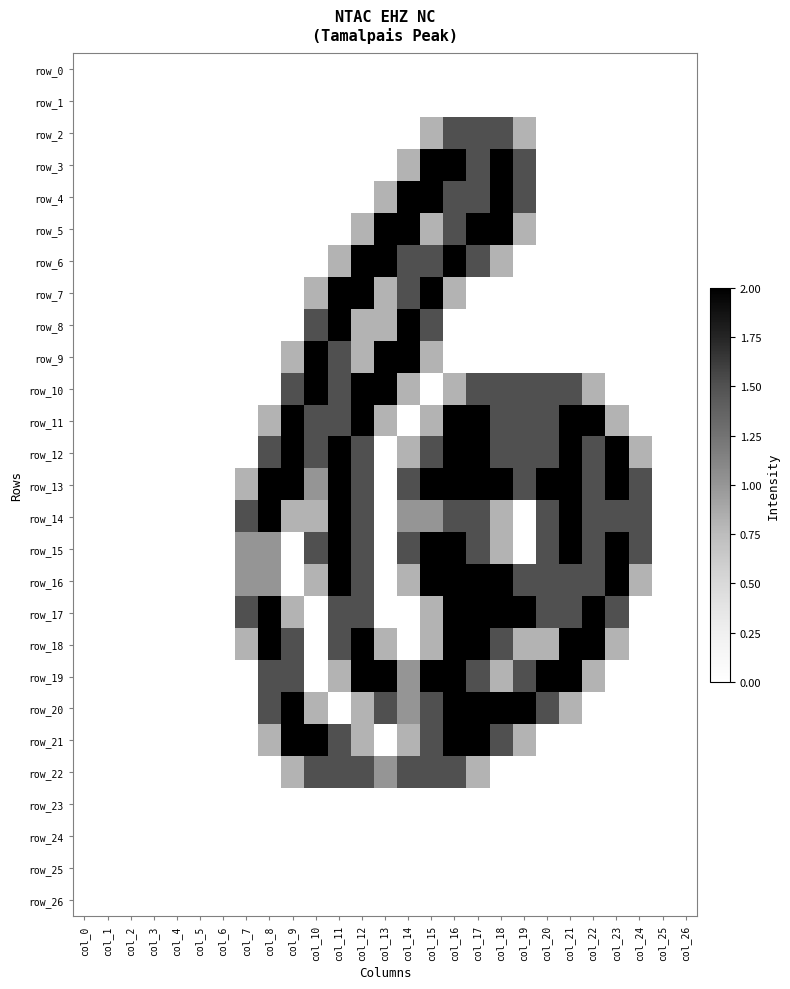

Reading left to right, list all the values displayed in this chart.

row_0: col_0=0.0	col_1=0.0	col_2=0.0	col_3=0.0	col_4=0.0	col_5=0.0	col_6=0.0	col_7=0.0	col_8=0.0	col_9=0.0	col_10=0.0	col_11=0.0	col_12=0.0	col_13=0.0	col_14=0.0	col_15=0.0	col_16=0.0	col_17=0.0	col_18=0.0	col_19=0.0	col_20=0.0	col_21=0.0	col_22=0.0	col_23=0.0	col_24=0.0	col_25=0.0	col_26=0.0
row_1: col_0=0.0	col_1=0.0	col_2=0.0	col_3=0.0	col_4=0.0	col_5=0.0	col_6=0.0	col_7=0.0	col_8=0.0	col_9=0.0	col_10=0.0	col_11=0.0	col_12=0.0	col_13=0.0	col_14=0.0	col_15=0.0	col_16=0.0	col_17=0.0	col_18=0.0	col_19=0.0	col_20=0.0	col_21=0.0	col_22=0.0	col_23=0.0	col_24=0.0	col_25=0.0	col_26=0.0
row_2: col_0=0.0	col_1=0.0	col_2=0.0	col_3=0.0	col_4=0.0	col_5=0.0	col_6=0.0	col_7=0.0	col_8=0.0	col_9=0.0	col_10=0.0	col_11=0.0	col_12=0.0	col_13=0.0	col_14=0.0	col_15=0.8	col_16=1.5	col_17=1.5	col_18=1.5	col_19=0.8	col_20=0.0	col_21=0.0	col_22=0.0	col_23=0.0	col_24=0.0	col_25=0.0	col_26=0.0
row_3: col_0=0.0	col_1=0.0	col_2=0.0	col_3=0.0	col_4=0.0	col_5=0.0	col_6=0.0	col_7=0.0	col_8=0.0	col_9=0.0	col_10=0.0	col_11=0.0	col_12=0.0	col_13=0.0	col_14=0.8	col_15=2.0	col_16=2.0	col_17=1.5	col_18=2.0	col_19=1.5	col_20=0.0	col_21=0.0	col_22=0.0	col_23=0.0	col_24=0.0	col_25=0.0	col_26=0.0
row_4: col_0=0.0	col_1=0.0	col_2=0.0	col_3=0.0	col_4=0.0	col_5=0.0	col_6=0.0	col_7=0.0	col_8=0.0	col_9=0.0	col_10=0.0	col_11=0.0	col_12=0.0	col_13=0.8	col_14=2.0	col_15=2.0	col_16=1.5	col_17=1.5	col_18=2.0	col_19=1.5	col_20=0.0	col_21=0.0	col_22=0.0	col_23=0.0	col_24=0.0	col_25=0.0	col_26=0.0
row_5: col_0=0.0	col_1=0.0	col_2=0.0	col_3=0.0	col_4=0.0	col_5=0.0	col_6=0.0	col_7=0.0	col_8=0.0	col_9=0.0	col_10=0.0	col_11=0.0	col_12=0.8	col_13=2.0	col_14=2.0	col_15=0.8	col_16=1.5	col_17=2.0	col_18=2.0	col_19=0.8	col_20=0.0	col_21=0.0	col_22=0.0	col_23=0.0	col_24=0.0	col_25=0.0	col_26=0.0
row_6: col_0=0.0	col_1=0.0	col_2=0.0	col_3=0.0	col_4=0.0	col_5=0.0	col_6=0.0	col_7=0.0	col_8=0.0	col_9=0.0	col_10=0.0	col_11=0.8	col_12=2.0	col_13=2.0	col_14=1.5	col_15=1.5	col_16=2.0	col_17=1.5	col_18=0.8	col_19=0.0	col_20=0.0	col_21=0.0	col_22=0.0	col_23=0.0	col_24=0.0	col_25=0.0	col_26=0.0
row_7: col_0=0.0	col_1=0.0	col_2=0.0	col_3=0.0	col_4=0.0	col_5=0.0	col_6=0.0	col_7=0.0	col_8=0.0	col_9=0.0	col_10=0.8	col_11=2.0	col_12=2.0	col_13=0.8	col_14=1.5	col_15=2.0	col_16=0.8	col_17=0.0	col_18=0.0	col_19=0.0	col_20=0.0	col_21=0.0	col_22=0.0	col_23=0.0	col_24=0.0	col_25=0.0	col_26=0.0
row_8: col_0=0.0	col_1=0.0	col_2=0.0	col_3=0.0	col_4=0.0	col_5=0.0	col_6=0.0	col_7=0.0	col_8=0.0	col_9=0.0	col_10=1.5	col_11=2.0	col_12=0.8	col_13=0.8	col_14=2.0	col_15=1.5	col_16=0.0	col_17=0.0	col_18=0.0	col_19=0.0	col_20=0.0	col_21=0.0	col_22=0.0	col_23=0.0	col_24=0.0	col_25=0.0	col_26=0.0
row_9: col_0=0.0	col_1=0.0	col_2=0.0	col_3=0.0	col_4=0.0	col_5=0.0	col_6=0.0	col_7=0.0	col_8=0.0	col_9=0.8	col_10=2.0	col_11=1.5	col_12=0.8	col_13=2.0	col_14=2.0	col_15=0.8	col_16=0.0	col_17=0.0	col_18=0.0	col_19=0.0	col_20=0.0	col_21=0.0	col_22=0.0	col_23=0.0	col_24=0.0	col_25=0.0	col_26=0.0
row_10: col_0=0.0	col_1=0.0	col_2=0.0	col_3=0.0	col_4=0.0	col_5=0.0	col_6=0.0	col_7=0.0	col_8=0.0	col_9=1.5	col_10=2.0	col_11=1.5	col_12=2.0	col_13=2.0	col_14=0.8	col_15=0.0	col_16=0.8	col_17=1.5	col_18=1.5	col_19=1.5	col_20=1.5	col_21=1.5	col_22=0.8	col_23=0.0	col_24=0.0	col_25=0.0	col_26=0.0
row_11: col_0=0.0	col_1=0.0	col_2=0.0	col_3=0.0	col_4=0.0	col_5=0.0	col_6=0.0	col_7=0.0	col_8=0.8	col_9=2.0	col_10=1.5	col_11=1.5	col_12=2.0	col_13=0.8	col_14=0.0	col_15=0.8	col_16=2.0	col_17=2.0	col_18=1.5	col_19=1.5	col_20=1.5	col_21=2.0	col_22=2.0	col_23=0.8	col_24=0.0	col_25=0.0	col_26=0.0
row_12: col_0=0.0	col_1=0.0	col_2=0.0	col_3=0.0	col_4=0.0	col_5=0.0	col_6=0.0	col_7=0.0	col_8=1.5	col_9=2.0	col_10=1.5	col_11=2.0	col_12=1.5	col_13=0.0	col_14=0.8	col_15=1.5	col_16=2.0	col_17=2.0	col_18=1.5	col_19=1.5	col_20=1.5	col_21=2.0	col_22=1.5	col_23=2.0	col_24=0.8	col_25=0.0	col_26=0.0
row_13: col_0=0.0	col_1=0.0	col_2=0.0	col_3=0.0	col_4=0.0	col_5=0.0	col_6=0.0	col_7=0.8	col_8=2.0	col_9=2.0	col_10=1.0	col_11=2.0	col_12=1.5	col_13=0.0	col_14=1.5	col_15=2.0	col_16=2.0	col_17=2.0	col_18=2.0	col_19=1.5	col_20=2.0	col_21=2.0	col_22=1.5	col_23=2.0	col_24=1.5	col_25=0.0	col_26=0.0
row_14: col_0=0.0	col_1=0.0	col_2=0.0	col_3=0.0	col_4=0.0	col_5=0.0	col_6=0.0	col_7=1.5	col_8=2.0	col_9=0.8	col_10=0.8	col_11=2.0	col_12=1.5	col_13=0.0	col_14=1.0	col_15=1.0	col_16=1.5	col_17=1.5	col_18=0.8	col_19=0.0	col_20=1.5	col_21=2.0	col_22=1.5	col_23=1.5	col_24=1.5	col_25=0.0	col_26=0.0
row_15: col_0=0.0	col_1=0.0	col_2=0.0	col_3=0.0	col_4=0.0	col_5=0.0	col_6=0.0	col_7=1.0	col_8=1.0	col_9=0.0	col_10=1.5	col_11=2.0	col_12=1.5	col_13=0.0	col_14=1.5	col_15=2.0	col_16=2.0	col_17=1.5	col_18=0.8	col_19=0.0	col_20=1.5	col_21=2.0	col_22=1.5	col_23=2.0	col_24=1.5	col_25=0.0	col_26=0.0
row_16: col_0=0.0	col_1=0.0	col_2=0.0	col_3=0.0	col_4=0.0	col_5=0.0	col_6=0.0	col_7=1.0	col_8=1.0	col_9=0.0	col_10=0.8	col_11=2.0	col_12=1.5	col_13=0.0	col_14=0.8	col_15=2.0	col_16=2.0	col_17=2.0	col_18=2.0	col_19=1.5	col_20=1.5	col_21=1.5	col_22=1.5	col_23=2.0	col_24=0.8	col_25=0.0	col_26=0.0
row_17: col_0=0.0	col_1=0.0	col_2=0.0	col_3=0.0	col_4=0.0	col_5=0.0	col_6=0.0	col_7=1.5	col_8=2.0	col_9=0.8	col_10=0.0	col_11=1.5	col_12=1.5	col_13=0.0	col_14=0.0	col_15=0.8	col_16=2.0	col_17=2.0	col_18=2.0	col_19=2.0	col_20=1.5	col_21=1.5	col_22=2.0	col_23=1.5	col_24=0.0	col_25=0.0	col_26=0.0
row_18: col_0=0.0	col_1=0.0	col_2=0.0	col_3=0.0	col_4=0.0	col_5=0.0	col_6=0.0	col_7=0.8	col_8=2.0	col_9=1.5	col_10=0.0	col_11=1.5	col_12=2.0	col_13=0.8	col_14=0.0	col_15=0.8	col_16=2.0	col_17=2.0	col_18=1.5	col_19=0.8	col_20=0.8	col_21=2.0	col_22=2.0	col_23=0.8	col_24=0.0	col_25=0.0	col_26=0.0
row_19: col_0=0.0	col_1=0.0	col_2=0.0	col_3=0.0	col_4=0.0	col_5=0.0	col_6=0.0	col_7=0.0	col_8=1.5	col_9=1.5	col_10=0.0	col_11=0.8	col_12=2.0	col_13=2.0	col_14=1.0	col_15=2.0	col_16=2.0	col_17=1.5	col_18=0.8	col_19=1.5	col_20=2.0	col_21=2.0	col_22=0.8	col_23=0.0	col_24=0.0	col_25=0.0	col_26=0.0
row_20: col_0=0.0	col_1=0.0	col_2=0.0	col_3=0.0	col_4=0.0	col_5=0.0	col_6=0.0	col_7=0.0	col_8=1.5	col_9=2.0	col_10=0.8	col_11=0.0	col_12=0.8	col_13=1.5	col_14=1.0	col_15=1.5	col_16=2.0	col_17=2.0	col_18=2.0	col_19=2.0	col_20=1.5	col_21=0.8	col_22=0.0	col_23=0.0	col_24=0.0	col_25=0.0	col_26=0.0
row_21: col_0=0.0	col_1=0.0	col_2=0.0	col_3=0.0	col_4=0.0	col_5=0.0	col_6=0.0	col_7=0.0	col_8=0.8	col_9=2.0	col_10=2.0	col_11=1.5	col_12=0.8	col_13=0.0	col_14=0.8	col_15=1.5	col_16=2.0	col_17=2.0	col_18=1.5	col_19=0.8	col_20=0.0	col_21=0.0	col_22=0.0	col_23=0.0	col_24=0.0	col_25=0.0	col_26=0.0
row_22: col_0=0.0	col_1=0.0	col_2=0.0	col_3=0.0	col_4=0.0	col_5=0.0	col_6=0.0	col_7=0.0	col_8=0.0	col_9=0.8	col_10=1.5	col_11=1.5	col_12=1.5	col_13=1.0	col_14=1.5	col_15=1.5	col_16=1.5	col_17=0.8	col_18=0.0	col_19=0.0	col_20=0.0	col_21=0.0	col_22=0.0	col_23=0.0	col_24=0.0	col_25=0.0	col_26=0.0
row_23: col_0=0.0	col_1=0.0	col_2=0.0	col_3=0.0	col_4=0.0	col_5=0.0	col_6=0.0	col_7=0.0	col_8=0.0	col_9=0.0	col_10=0.0	col_11=0.0	col_12=0.0	col_13=0.0	col_14=0.0	col_15=0.0	col_16=0.0	col_17=0.0	col_18=0.0	col_19=0.0	col_20=0.0	col_21=0.0	col_22=0.0	col_23=0.0	col_24=0.0	col_25=0.0	col_26=0.0
row_24: col_0=0.0	col_1=0.0	col_2=0.0	col_3=0.0	col_4=0.0	col_5=0.0	col_6=0.0	col_7=0.0	col_8=0.0	col_9=0.0	col_10=0.0	col_11=0.0	col_12=0.0	col_13=0.0	col_14=0.0	col_15=0.0	col_16=0.0	col_17=0.0	col_18=0.0	col_19=0.0	col_20=0.0	col_21=0.0	col_22=0.0	col_23=0.0	col_24=0.0	col_25=0.0	col_26=0.0
row_25: col_0=0.0	col_1=0.0	col_2=0.0	col_3=0.0	col_4=0.0	col_5=0.0	col_6=0.0	col_7=0.0	col_8=0.0	col_9=0.0	col_10=0.0	col_11=0.0	col_12=0.0	col_13=0.0	col_14=0.0	col_15=0.0	col_16=0.0	col_17=0.0	col_18=0.0	col_19=0.0	col_20=0.0	col_21=0.0	col_22=0.0	col_23=0.0	col_24=0.0	col_25=0.0	col_26=0.0
row_26: col_0=0.0	col_1=0.0	col_2=0.0	col_3=0.0	col_4=0.0	col_5=0.0	col_6=0.0	col_7=0.0	col_8=0.0	col_9=0.0	col_10=0.0	col_11=0.0	col_12=0.0	col_13=0.0	col_14=0.0	col_15=0.0	col_16=0.0	col_17=0.0	col_18=0.0	col_19=0.0	col_20=0.0	col_21=0.0	col_22=0.0	col_23=0.0	col_24=0.0	col_25=0.0	col_26=0.0